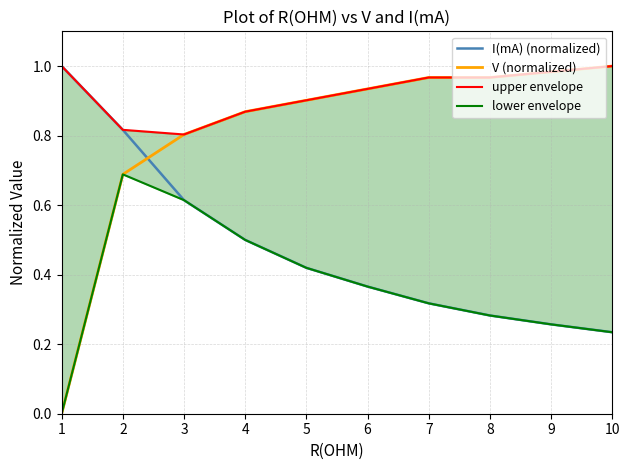

What is the difference between the highest and lowest values at 6?

0.6